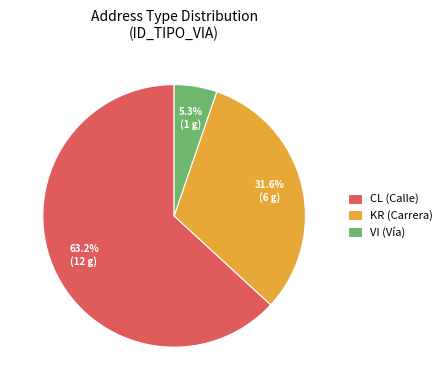

Which slice is the largest?

CL (Calle)